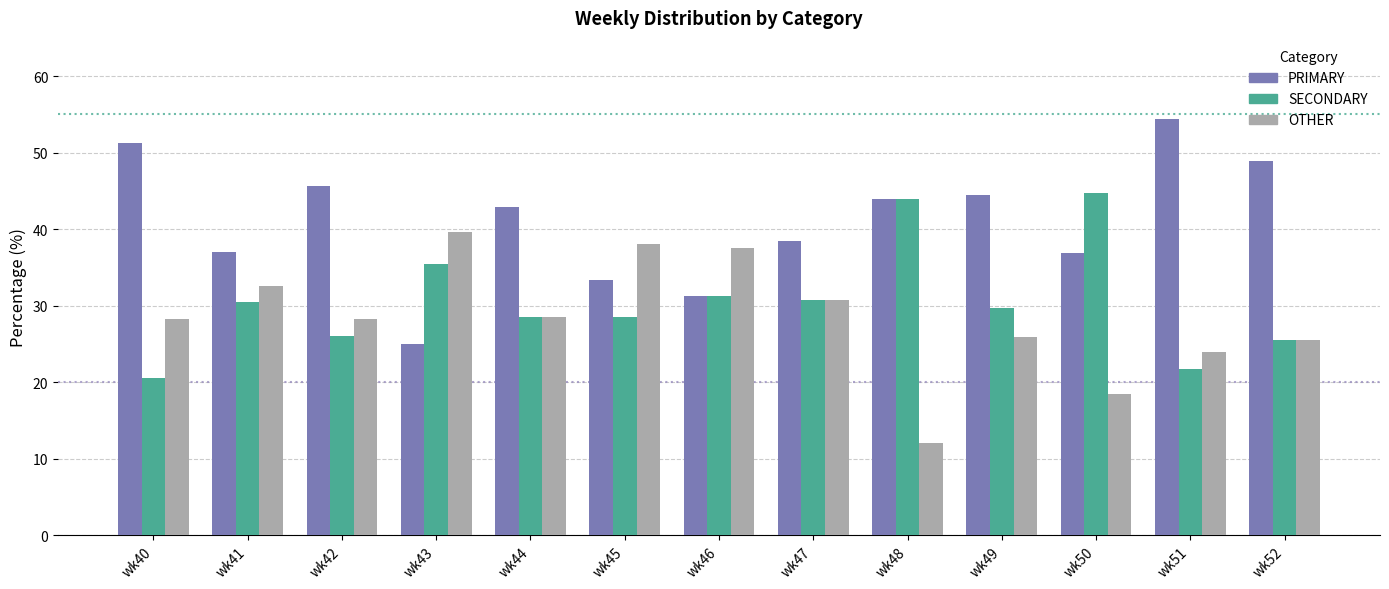

What is the highest value of the PRIMARY series?

54.3